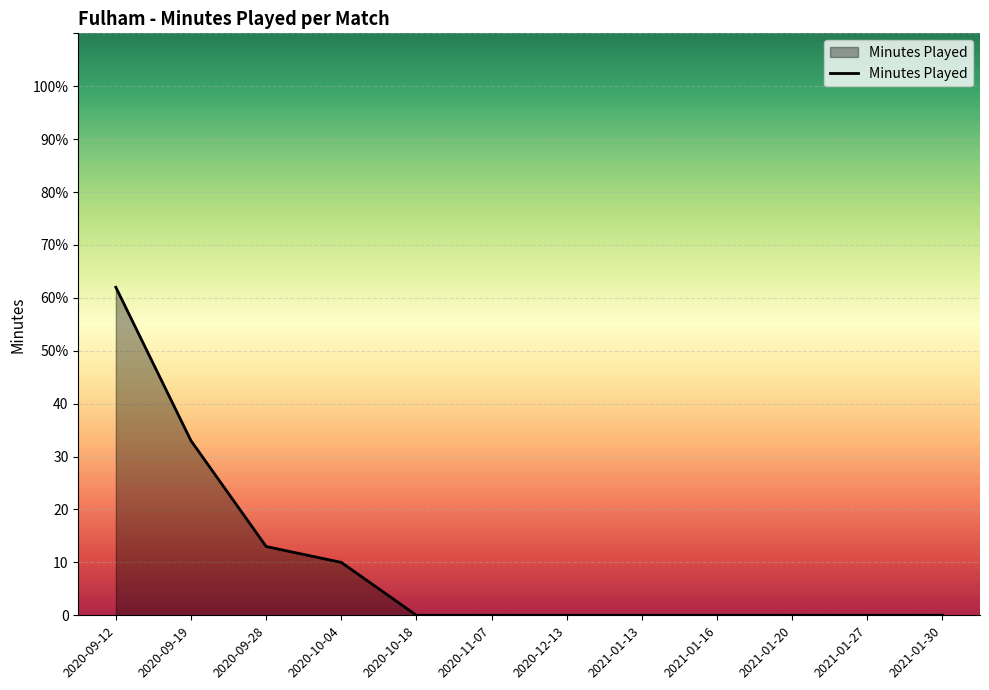

Is this an area chart (filled region under the line)?

Yes